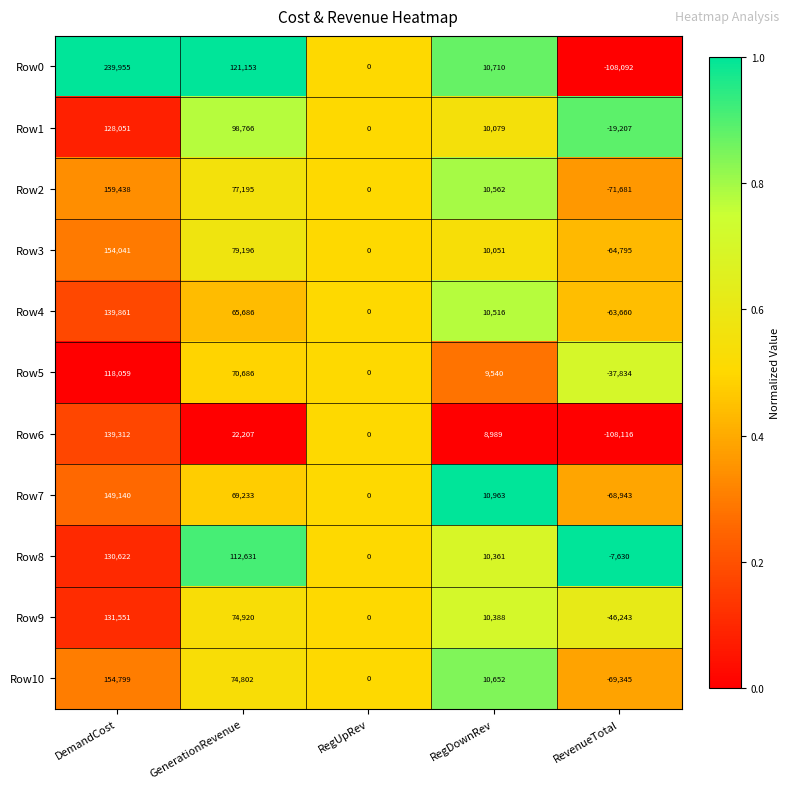

At which label does Row6 first exceed 8989?

DemandCost